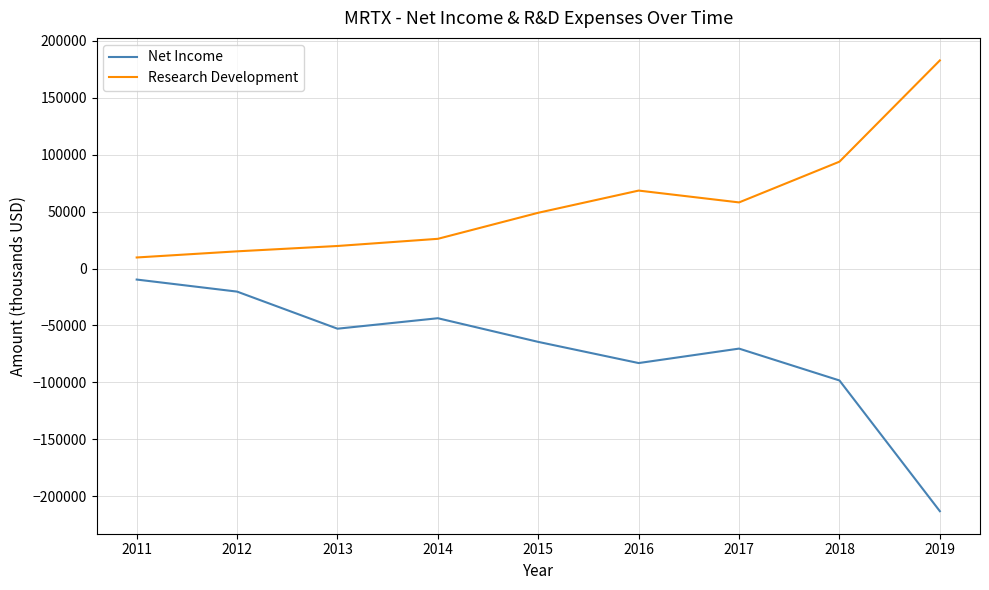

True or false: Net Income and Research Development cross at least once.

False